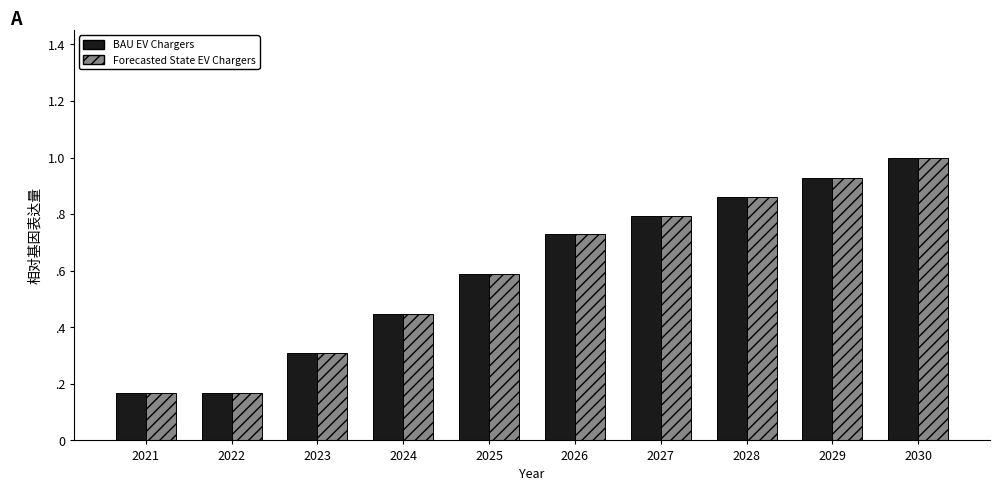

Which has a higher value, 2025 or 2027?

2027